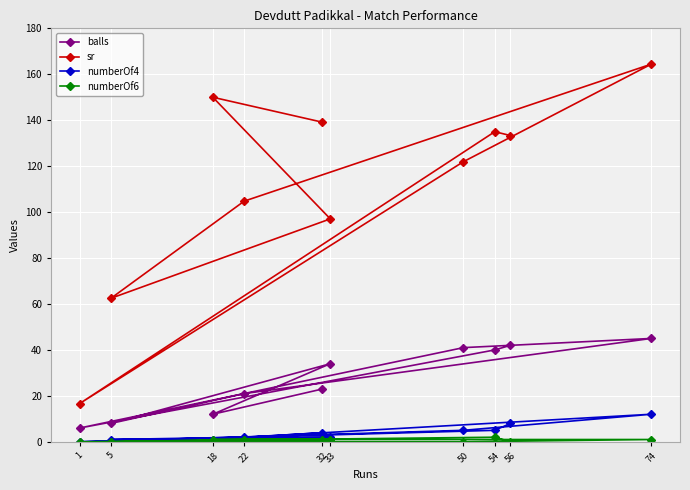

At how many categories does at least one series exceed 77?

8